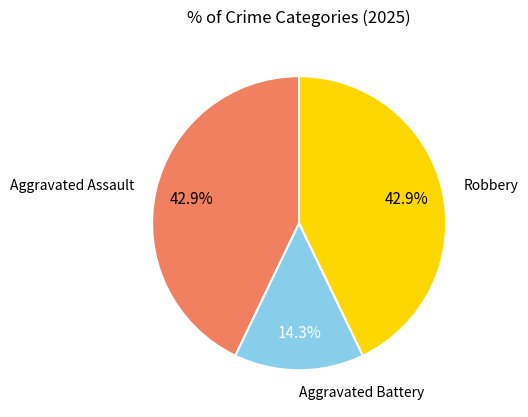

Which has a higher value, Aggravated Battery or Robbery?

Robbery